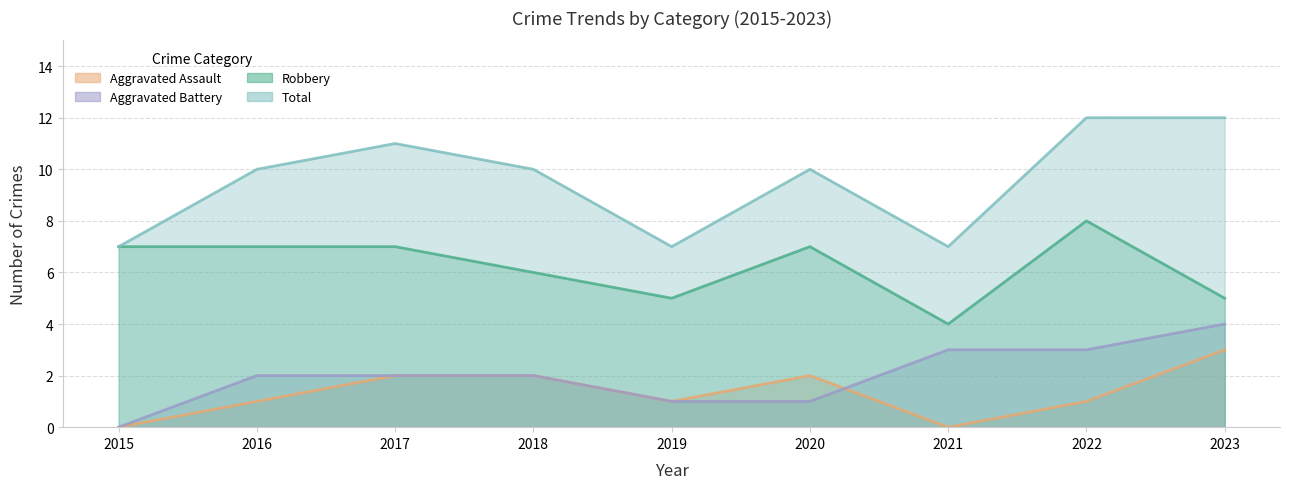

Is the value of Aggravated Assault at 2017 greater than the value of Aggravated Battery at 2015?

Yes